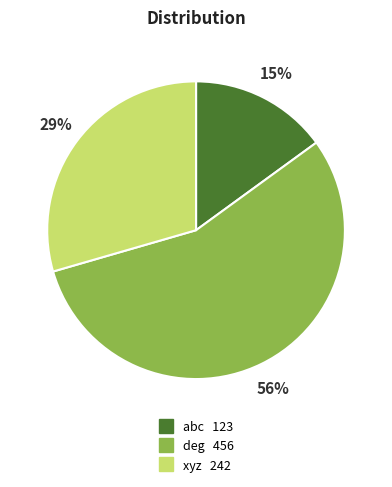

To the nearest percent, what portion does abc represent?

15%